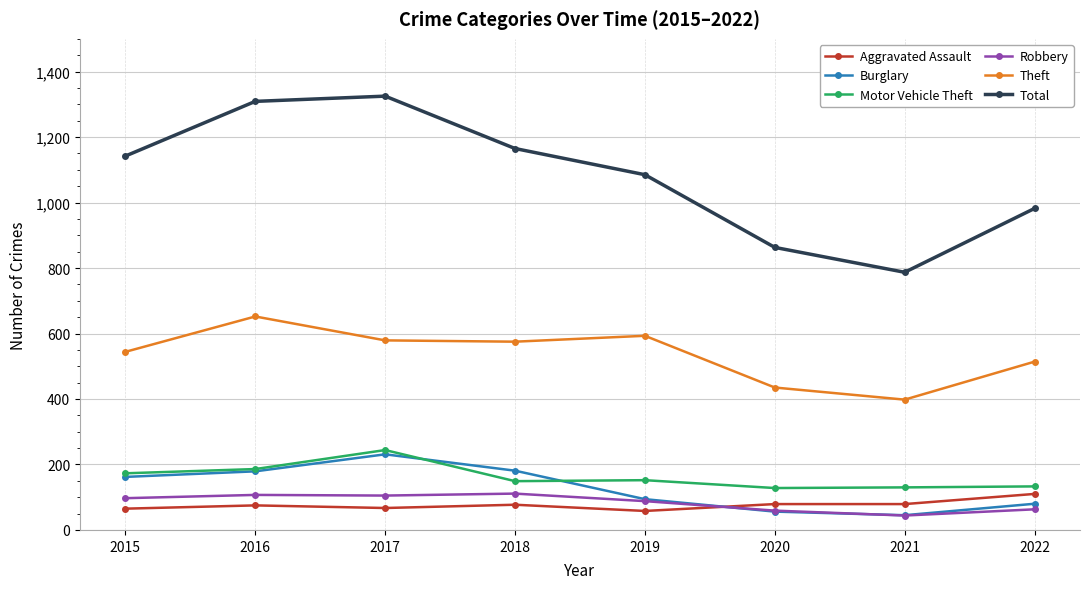

What is the total value across all series at 2021?

1483